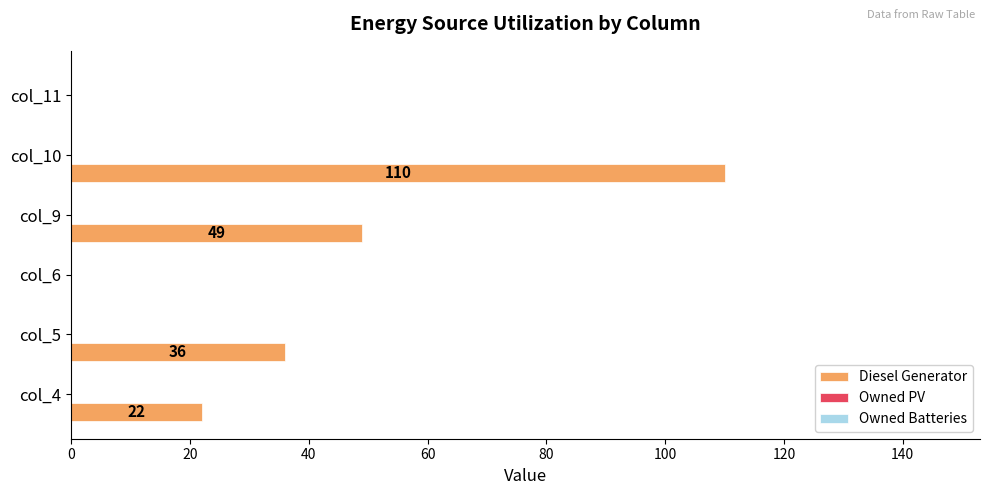

What is the maximum value shown in the chart?

110